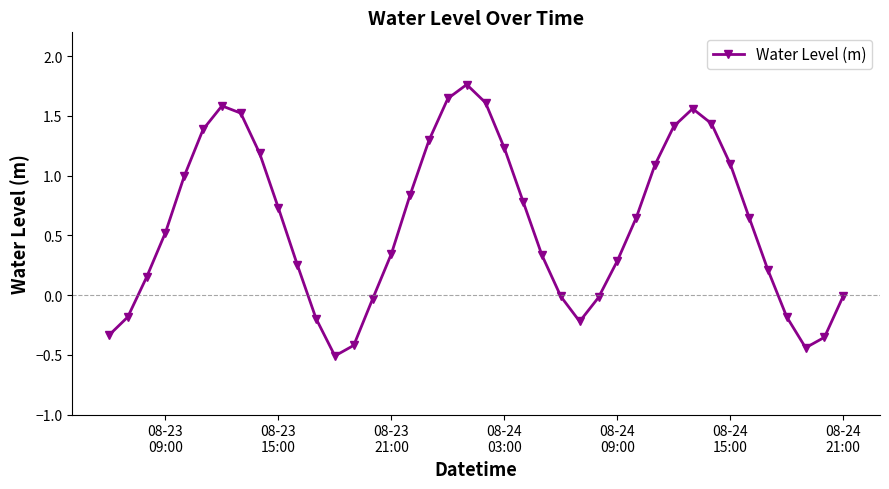

What is the sum of all values?

23.7